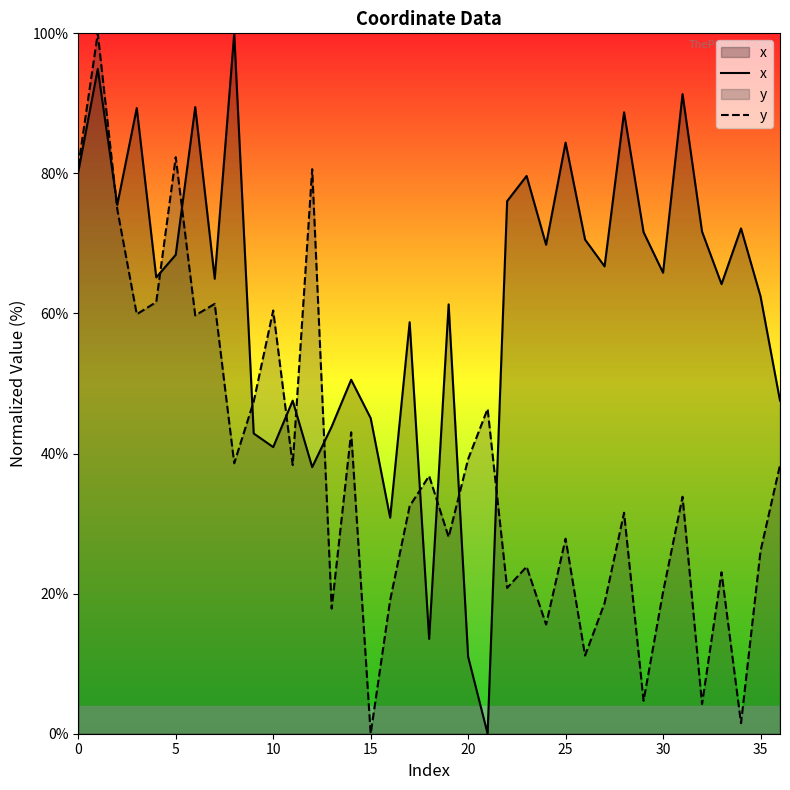

Is it true that y equals 43.0 at 14?

True